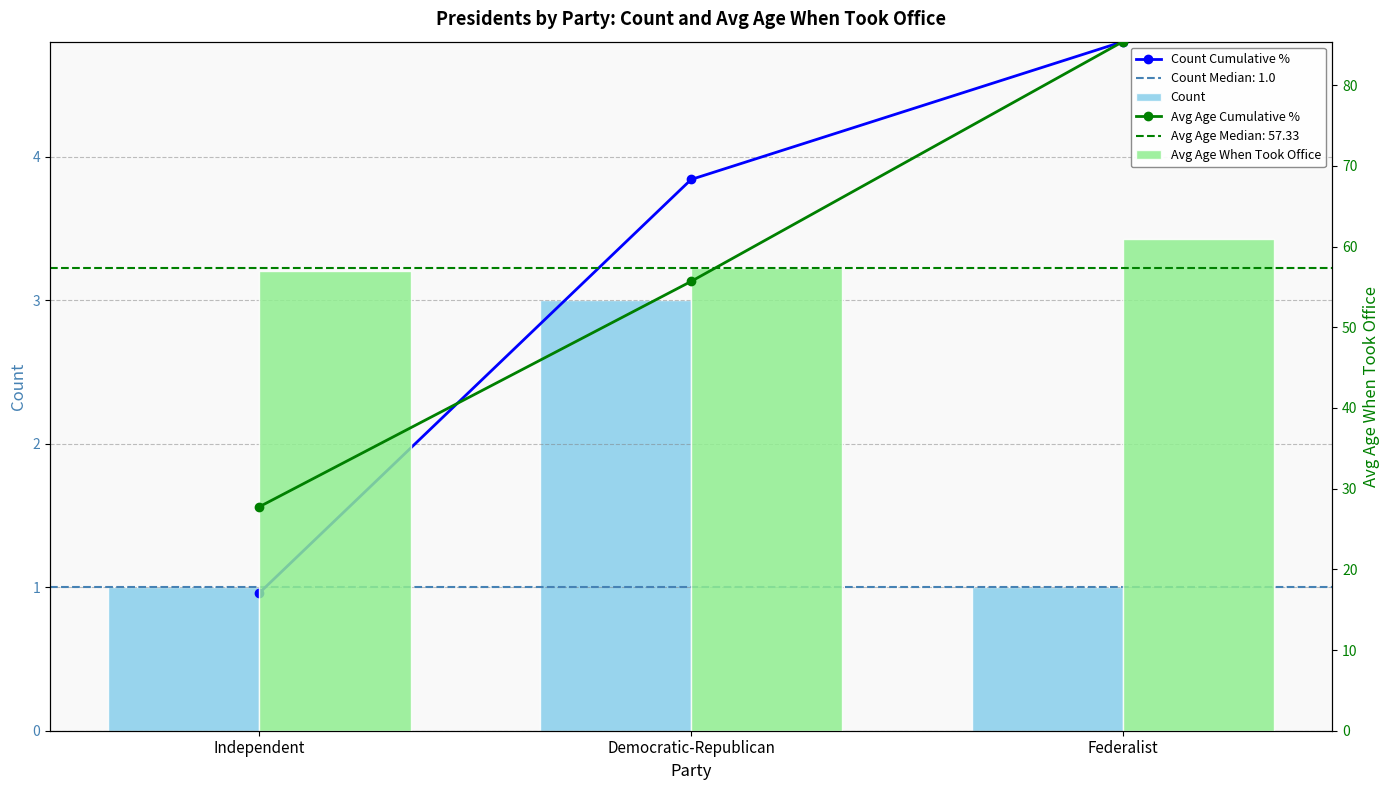

At which label does Count Cumulative % reach its peak?

Federalist